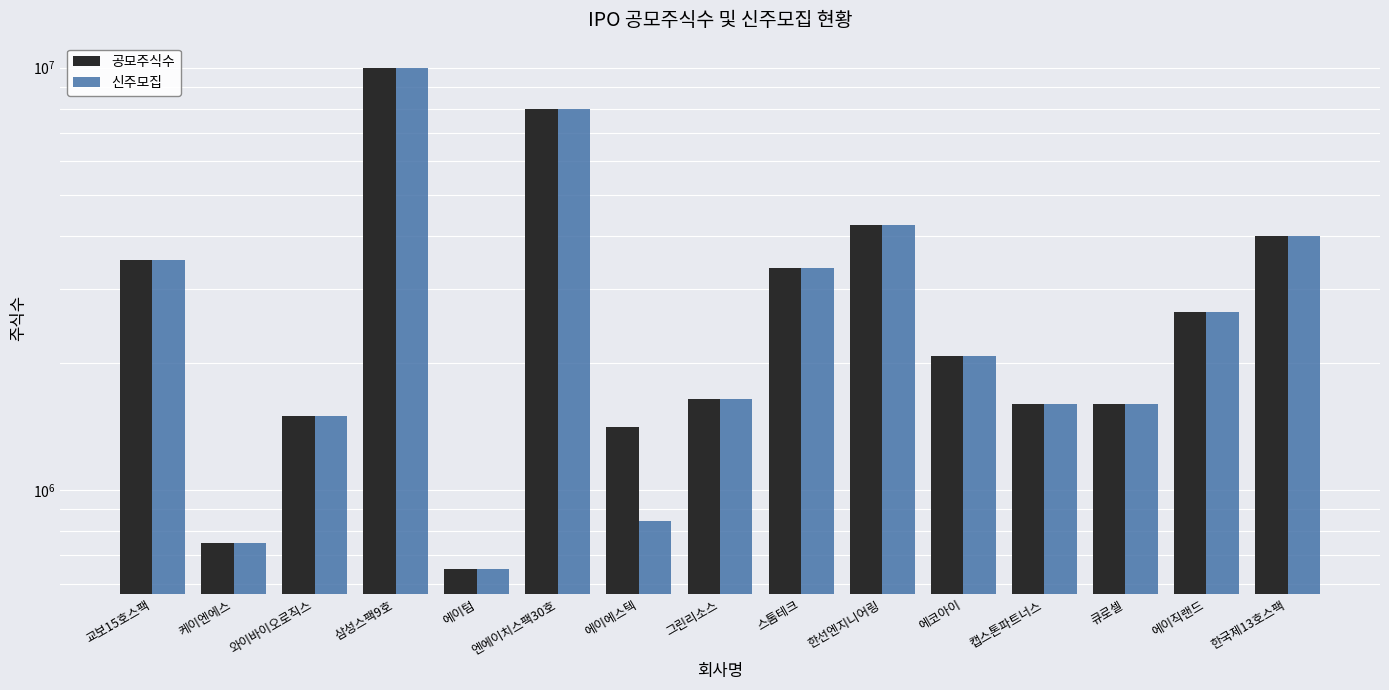

How many data points does each series have?

15